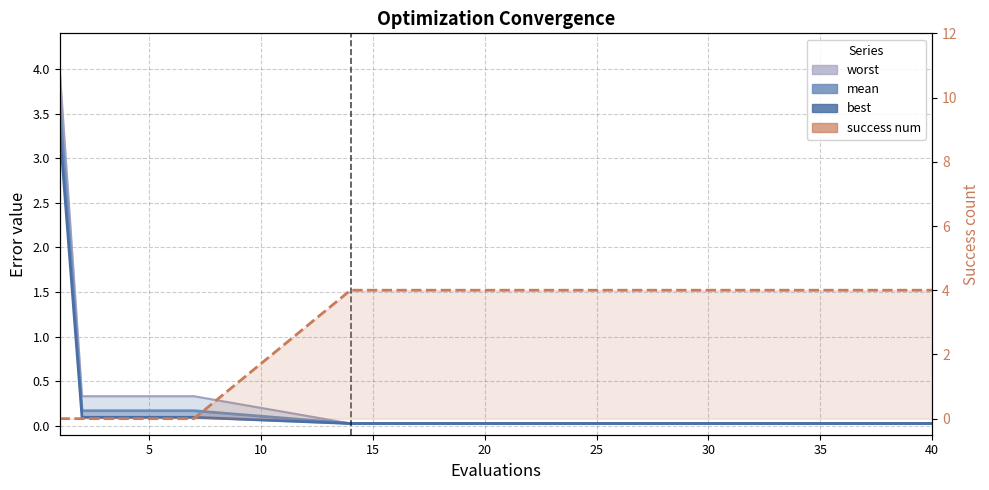

How many lines are shown in the chart?

4